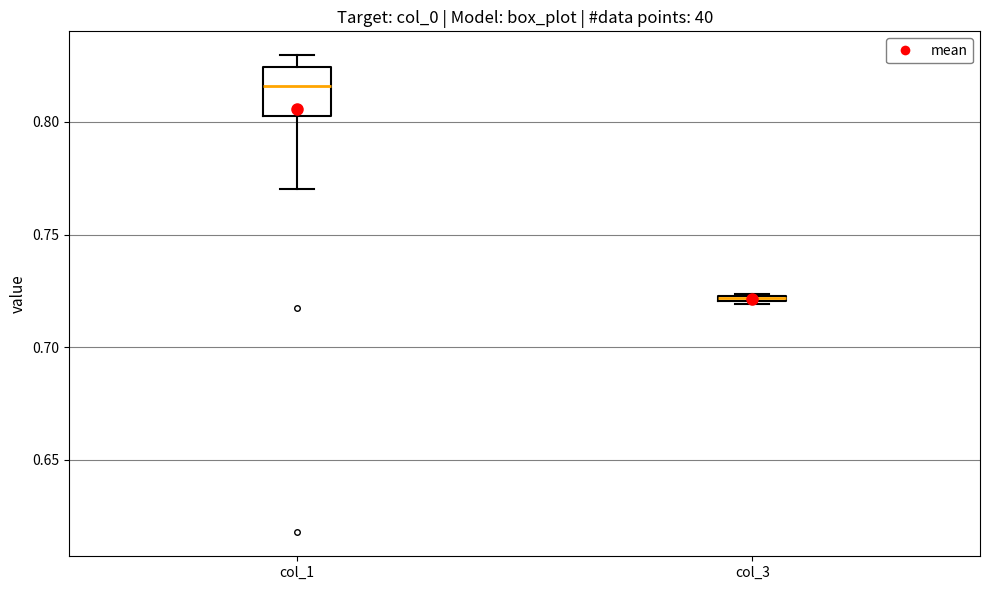

Which box is the tallest, from its lower edge to its upper edge?

col_1